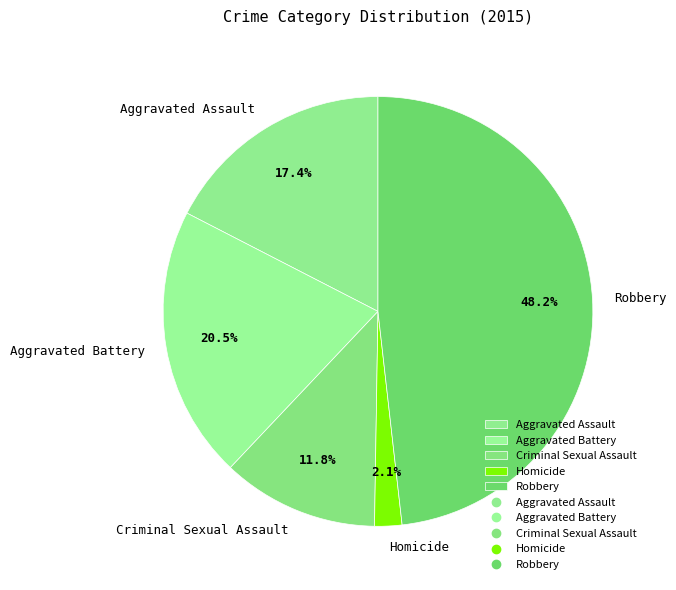

Does any single category account for the majority?

No